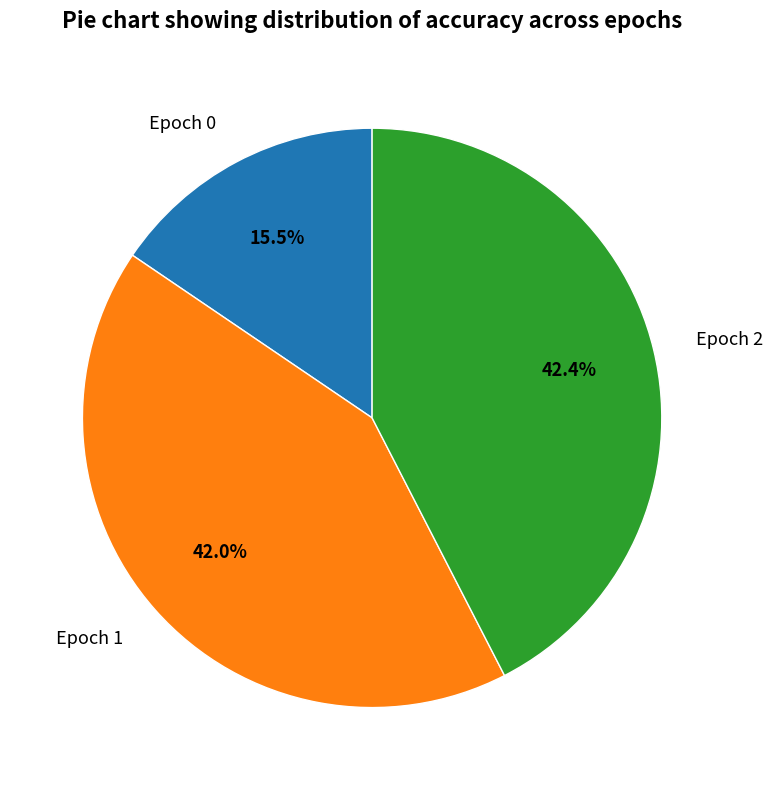

Which category has the smallest portion of the pie?

Epoch 0